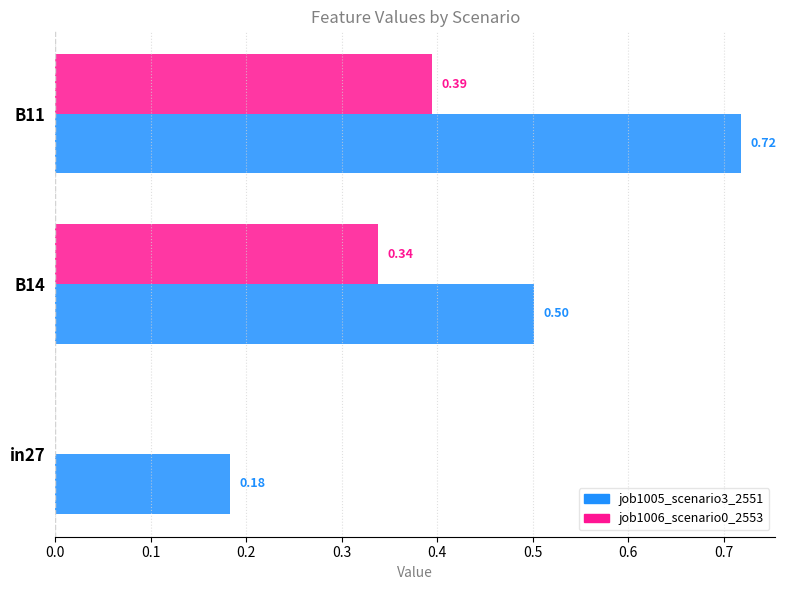

Which category has the highest value in the job1006_scenario0_2553 series?

B11